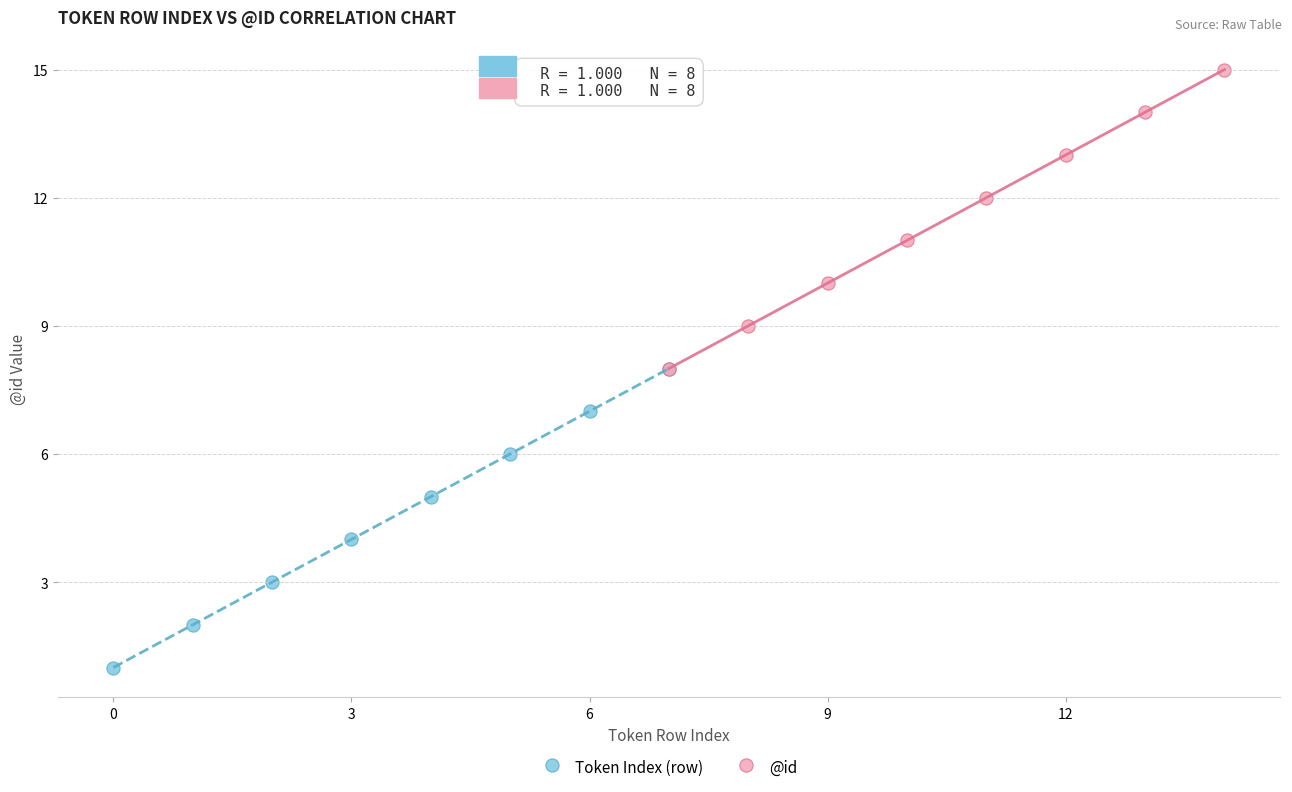

Which series contains the lowest Y value?

Token Index (row)